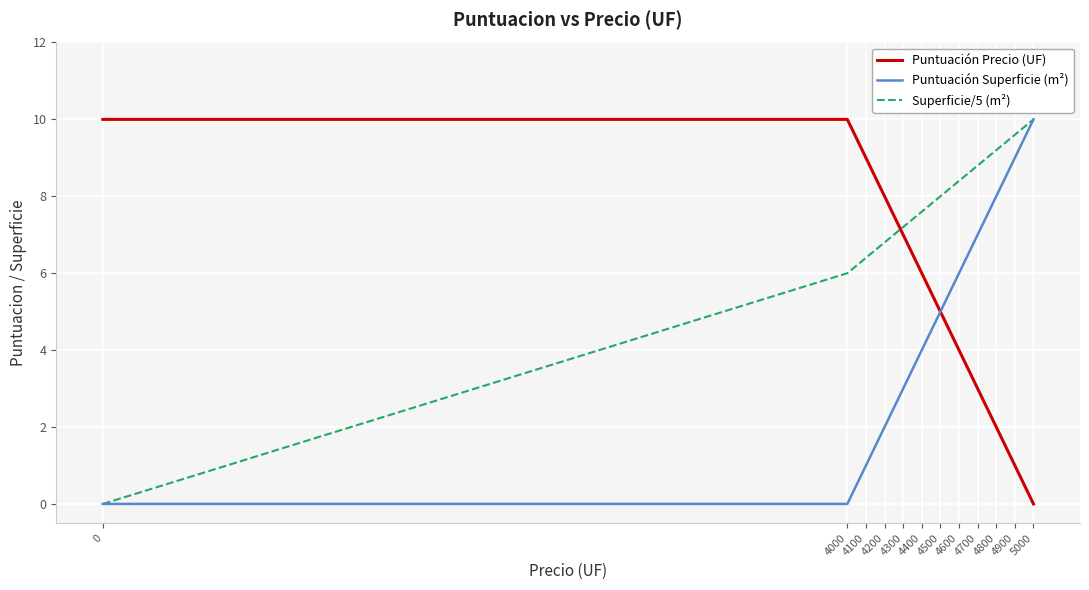

Rank the categories by Superficie/5 (m²) value from lowest to highest.

0, 4000, 4100, 4200, 4300, 4400, 4500, 4600, 4700, 4800, 4900, 5000